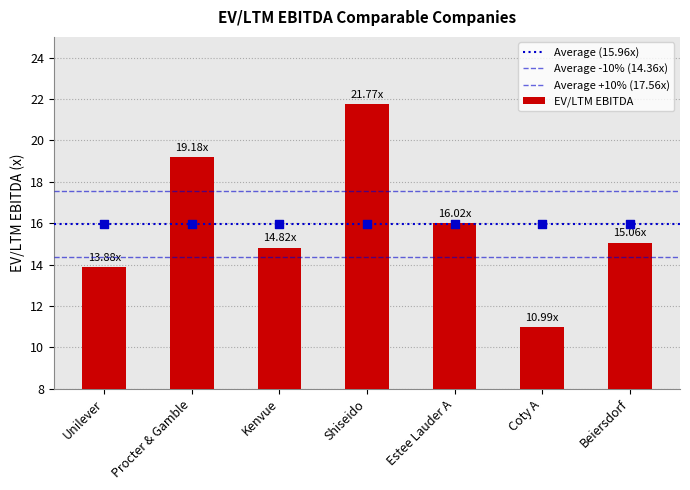

What is the change in value from Unilever to Coty A?

-2.9